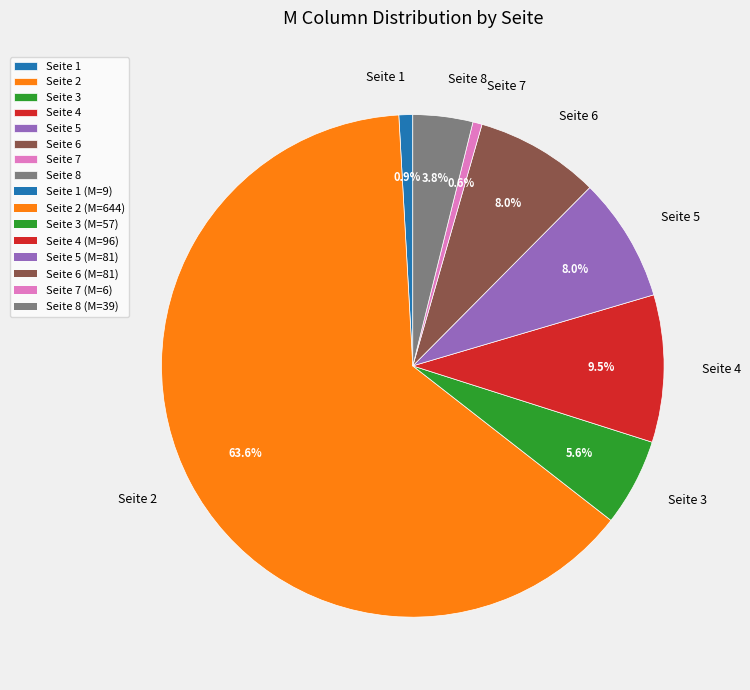

How many segments does this pie chart have?

8